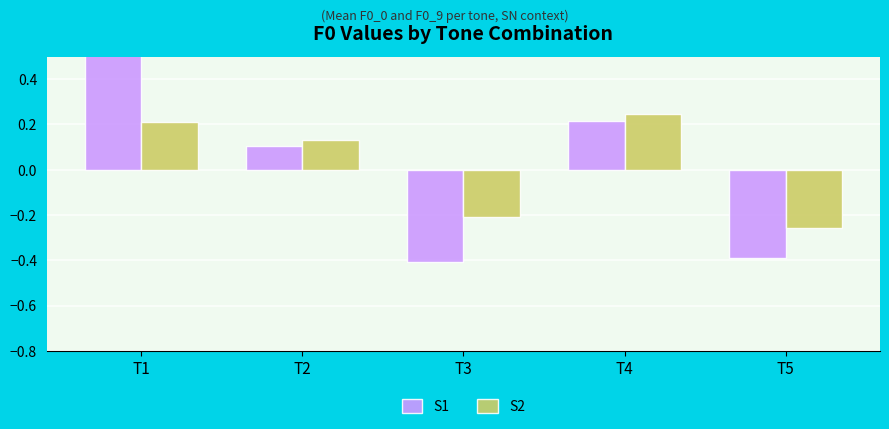

How many S2 values are between 0 and 1?

3